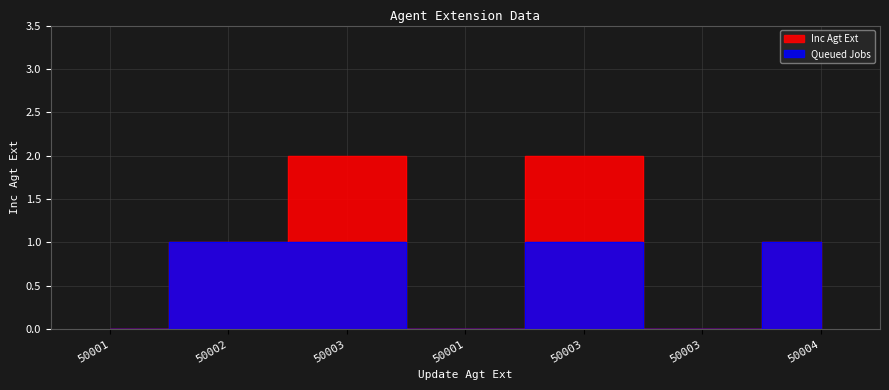

List the labels in order of value, largest first.

50003, 50003, 50002, 50004, 50001, 50001, 50003